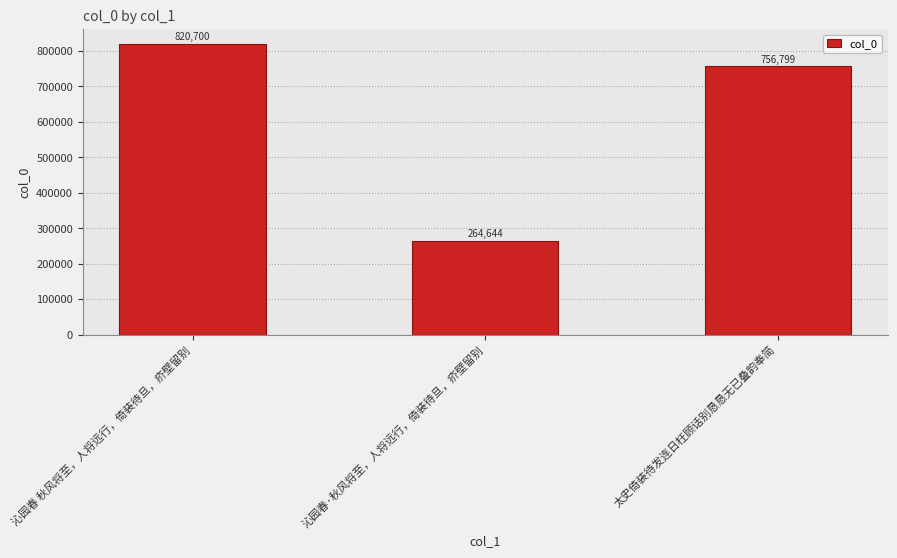

At which category does the chart reach its minimum across all series?

沁园春·秋风将至，人将远行，倚装待旦，疥壁留别